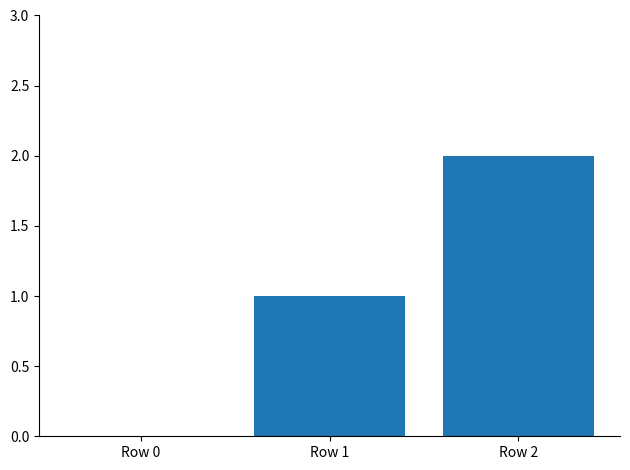

Reading left to right, what are all the values shown in this chart?

0	1	2